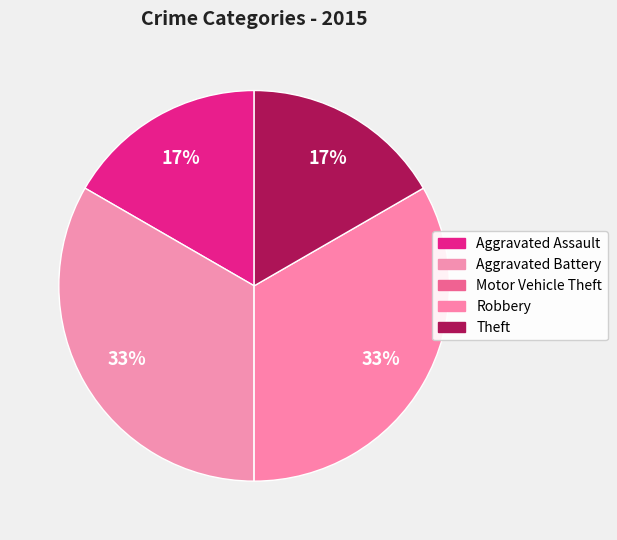

To the nearest percent, what portion does Theft represent?

17%